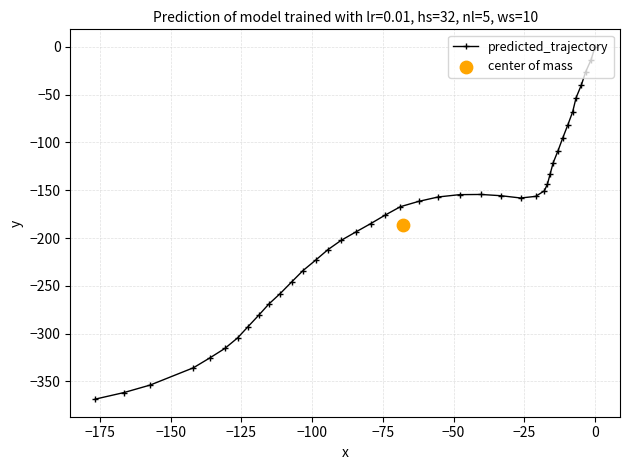

What is the value of the predicted_trajectory point at the 6th from the left?

-315.6